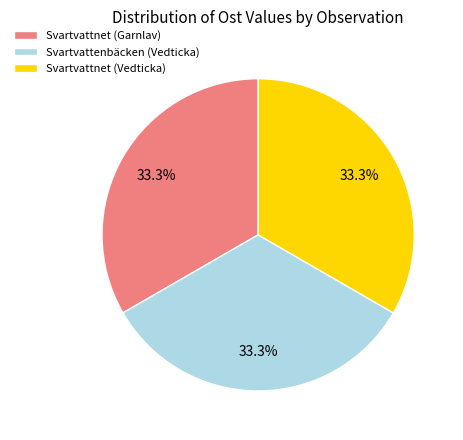

True or false: Svartvattnet (Vedticka) accounts for 20% of the total.

False